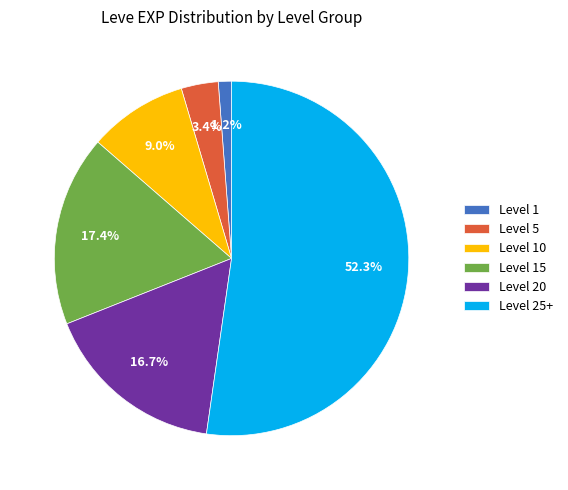

Combined, do Level 5 and Level 15 account for over 50%?

No